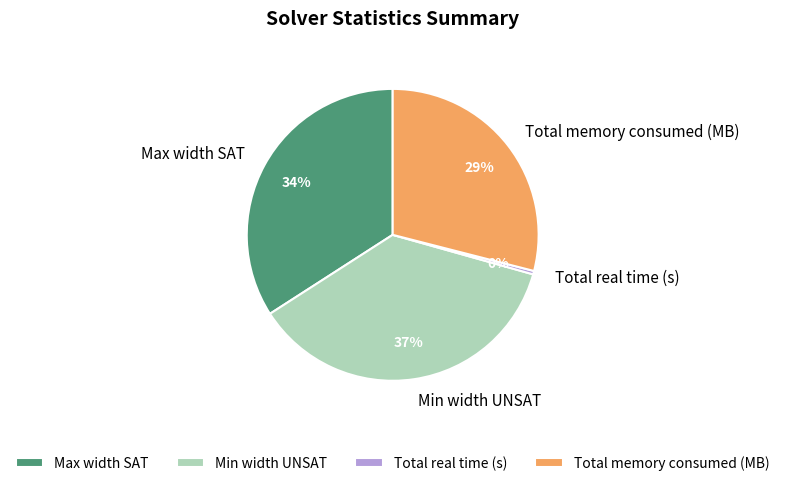

Count the number of slices in the pie.

4